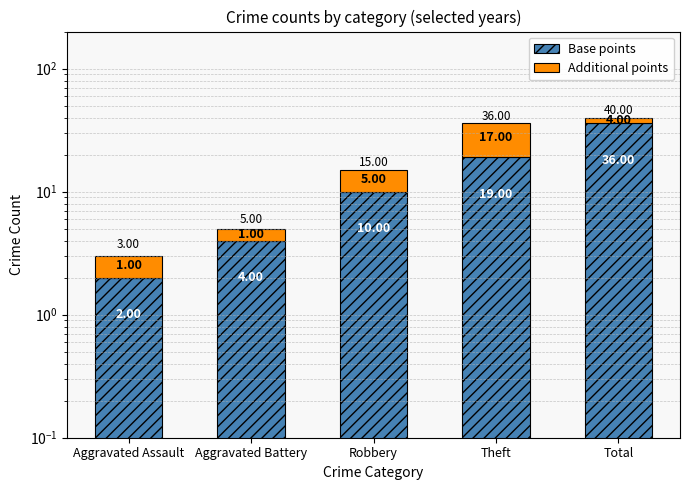

Is the value of Base points at Total greater than the value of Additional points at Total?

Yes